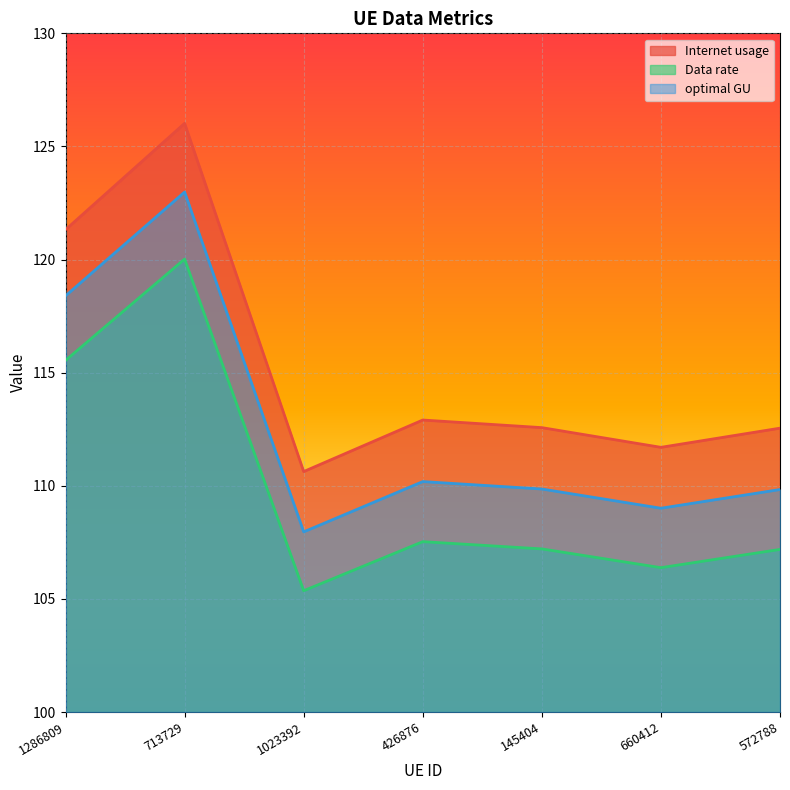

The Internet usage series shows 112.6 at 145404. True or false?

True